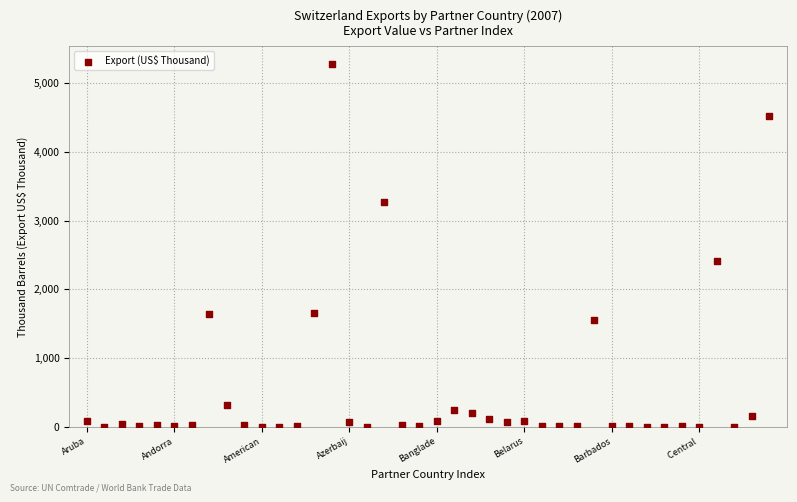

What is the range of Y values (max minus min)?

5275.4